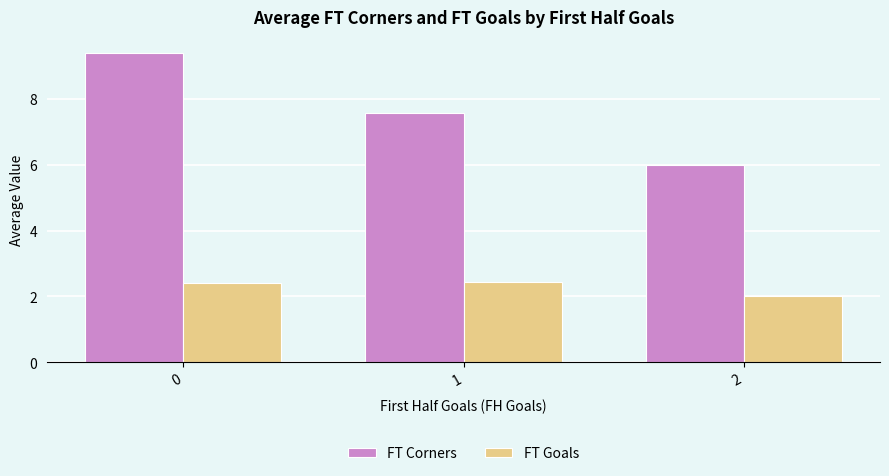

At how many categories does at least one series exceed 2?

3